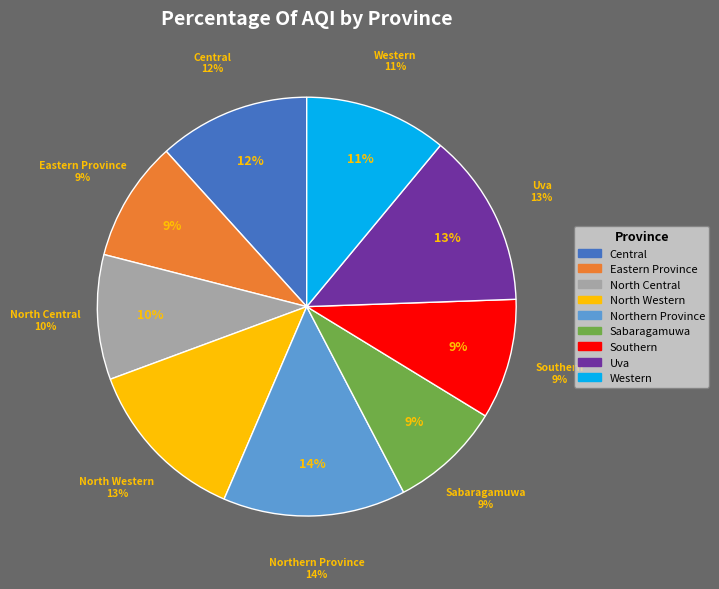

The Southern slice represents 9% of the pie. True or false?

True